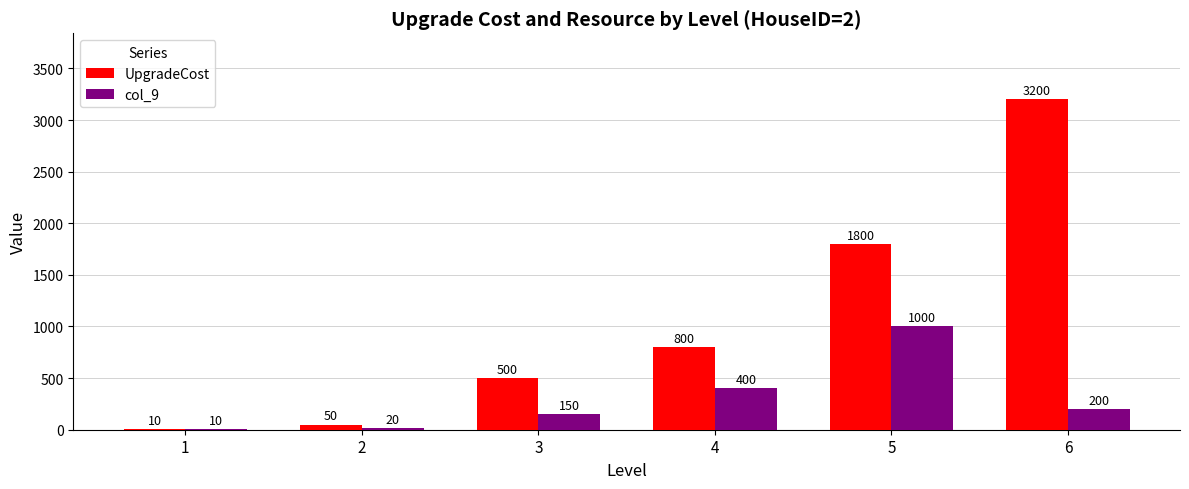

At which label is col_9 closest to 505?

4